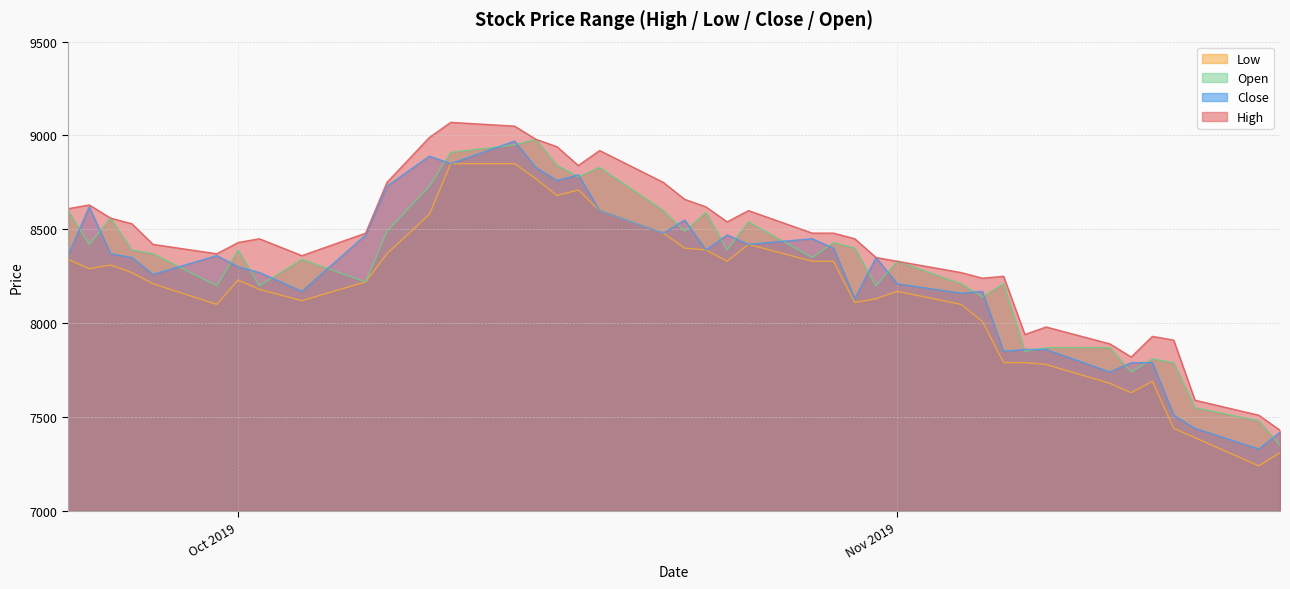

Which series has the largest total across all categories?

High